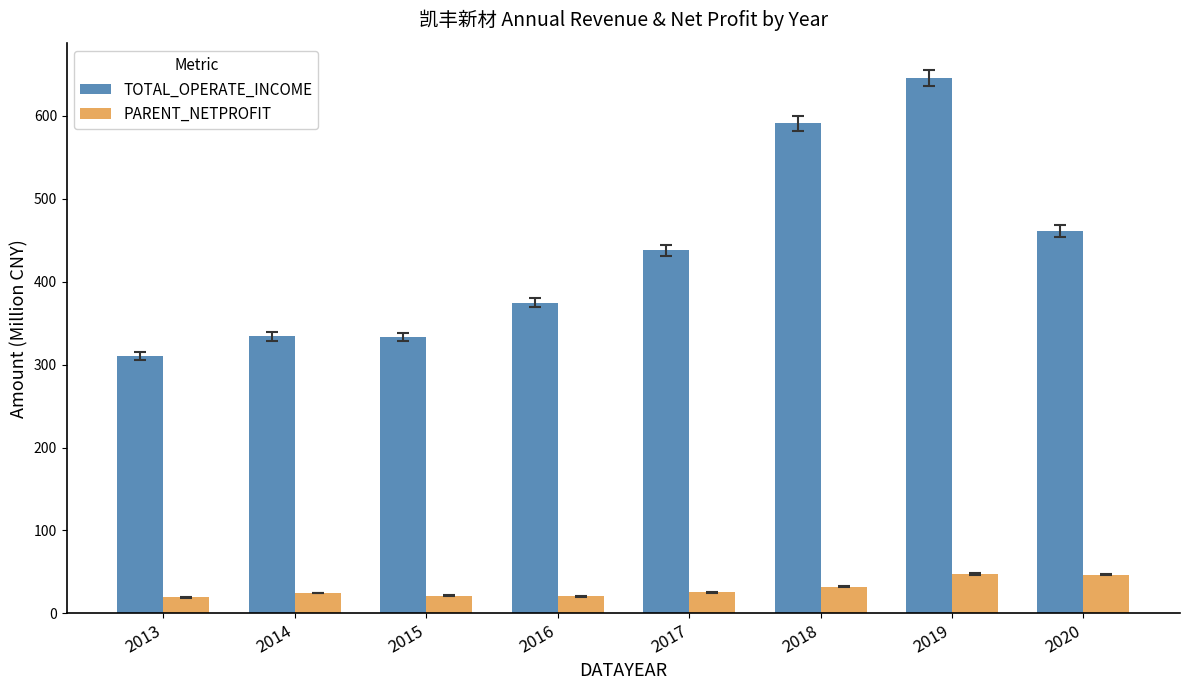

What is the minimum value shown in the chart?

19.3